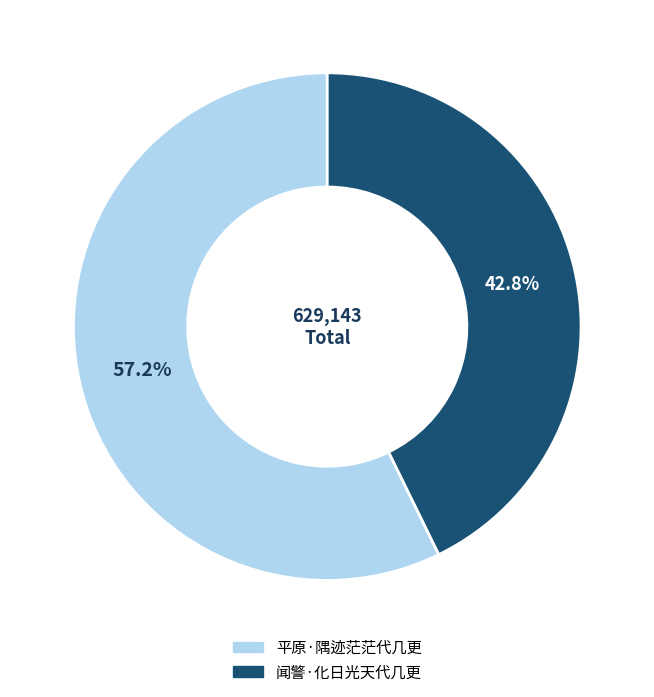

Rank the categories by value from lowest to highest.

闻警·化日光天代几更, 平原·隅迹茫茫代几更